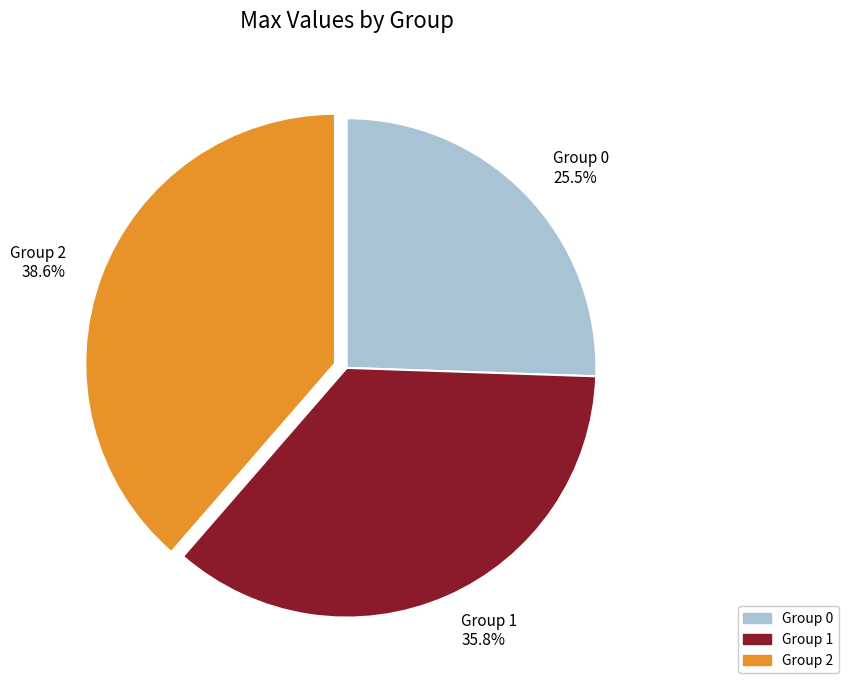

Is there a majority slice in this chart?

No